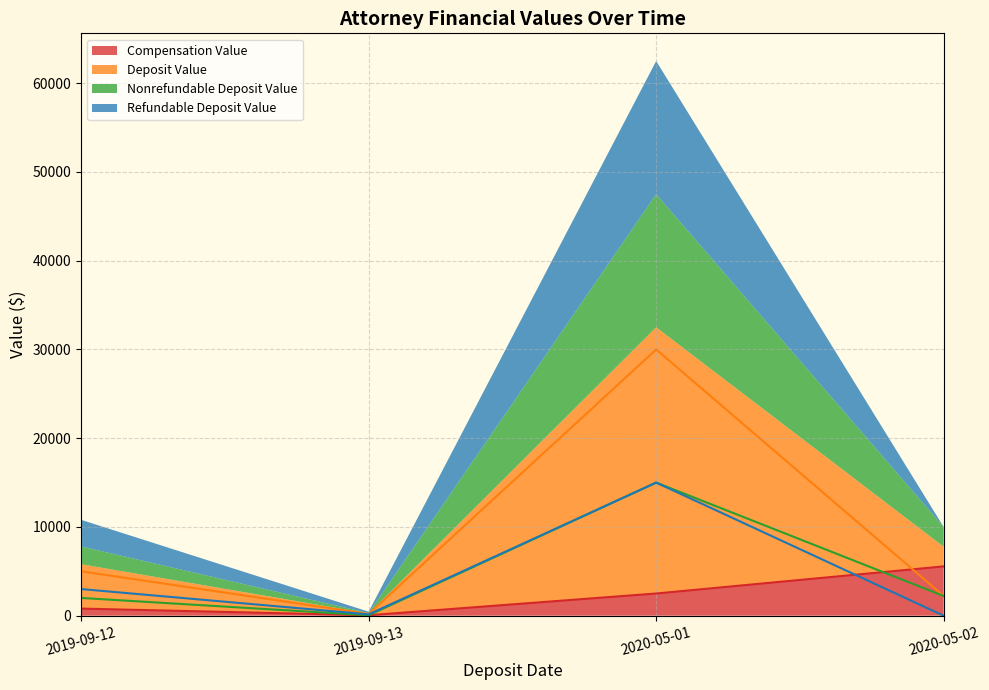

Which series has the largest total across all categories?

Deposit Value